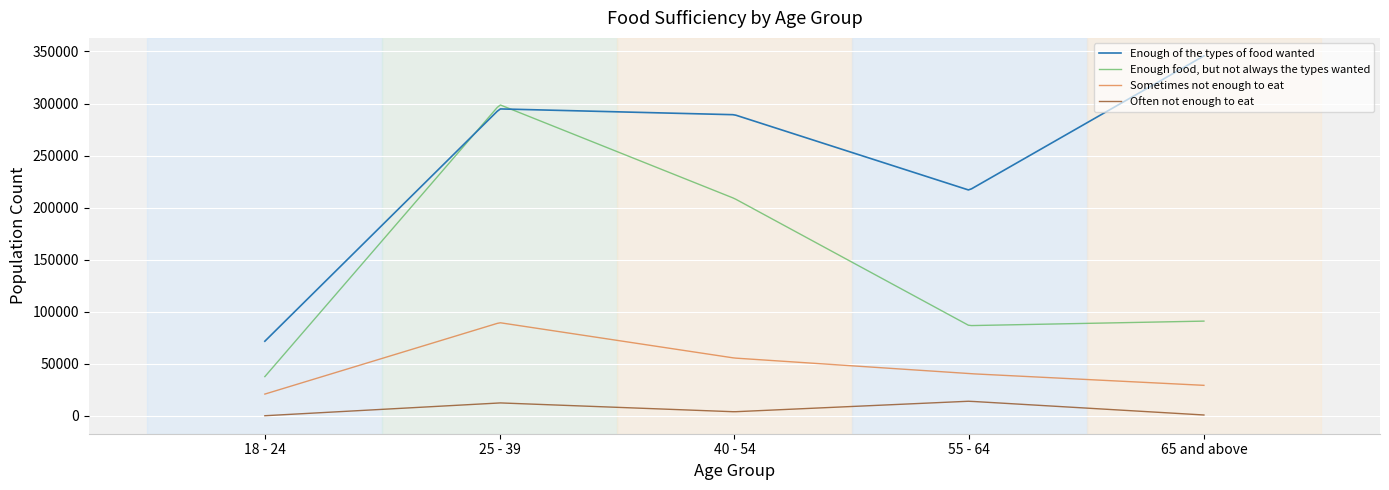

List the series in order of their peak value, lowest first.

Often not enough to eat, Sometimes not enough to eat, Enough food, but not always the types wanted, Enough of the types of food wanted